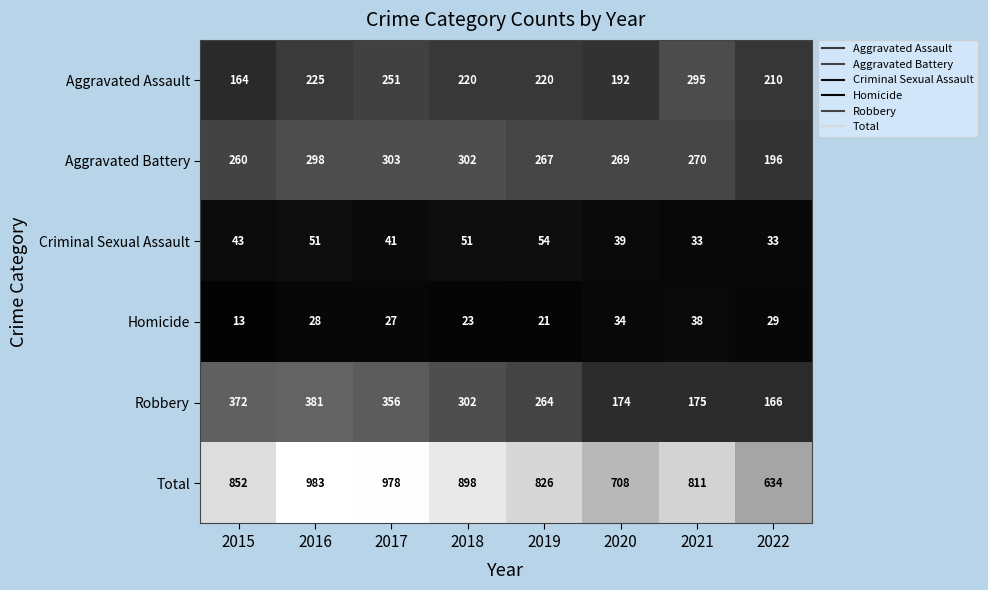

Which series has the widest spread of values?

Total